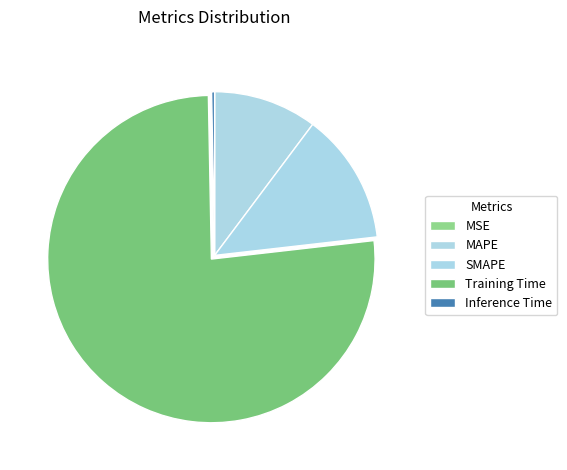

Is there any slice that represents more than half of the pie?

Yes